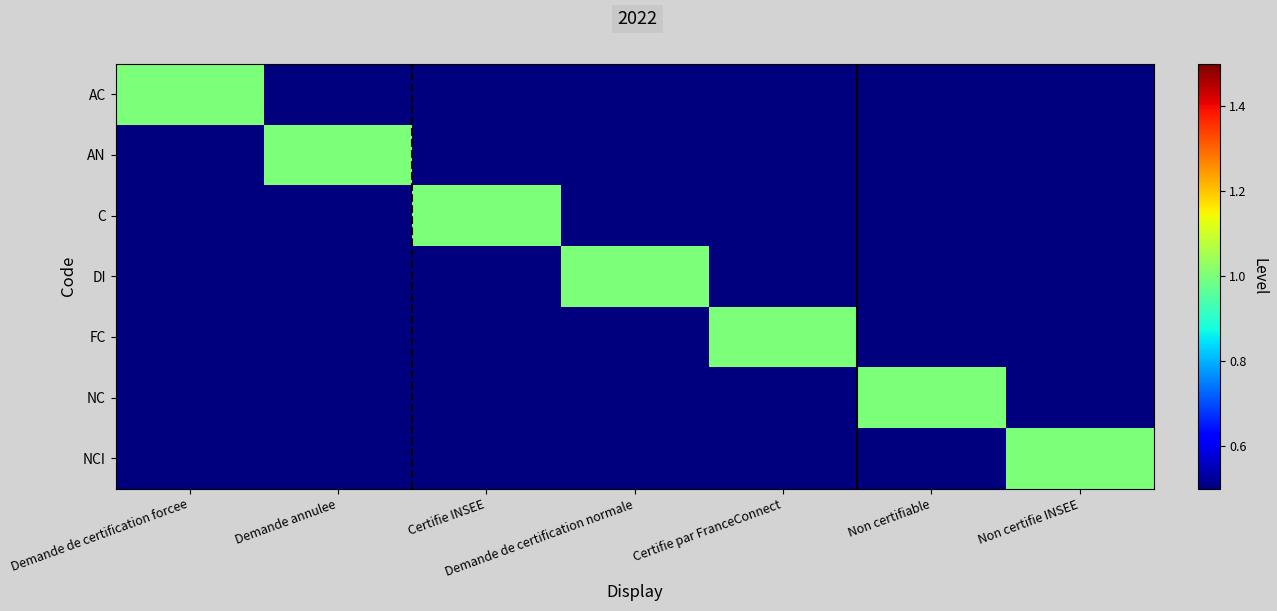

What is the difference between the highest and lowest values at Demande de certification forcee?

1